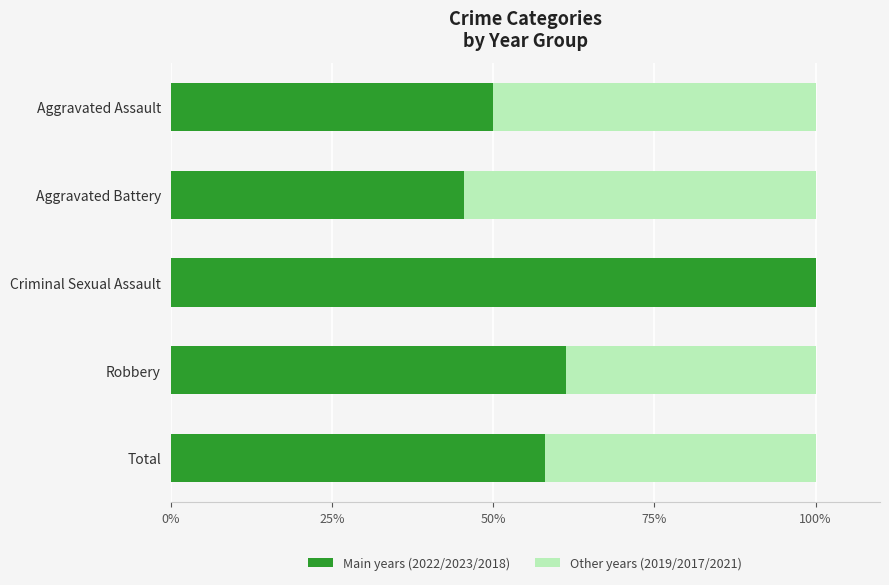

Is it true that Main years (2022/2023/2018) equals 28.2 at Robbery?

False